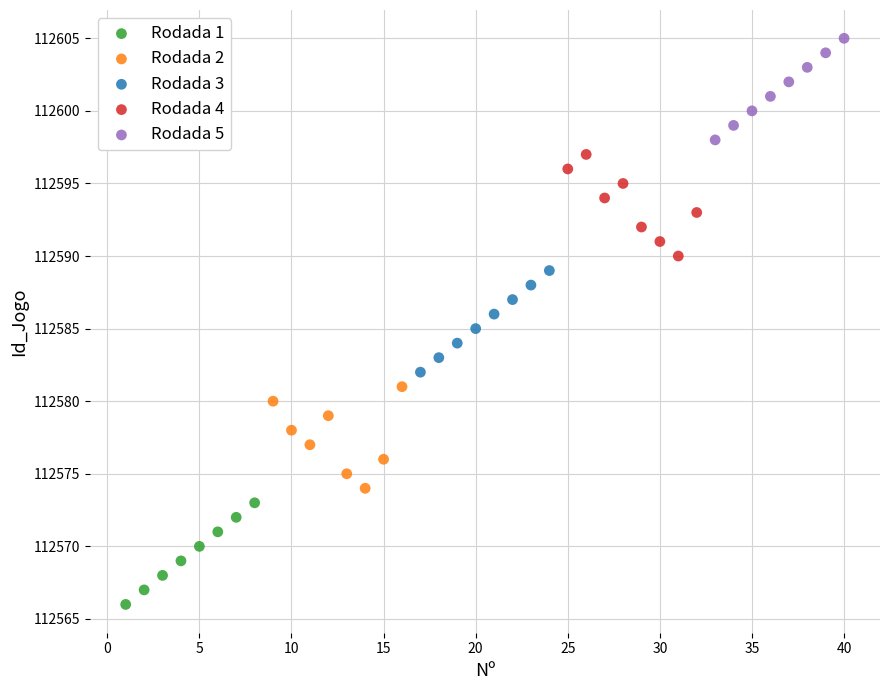

Which series reaches the maximum Y coordinate?

Rodada 5